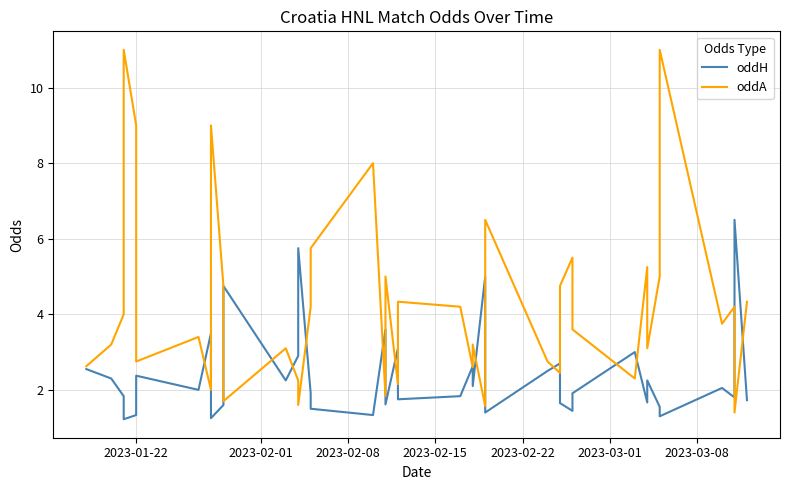

How many values in the oddA series are below 3?

14